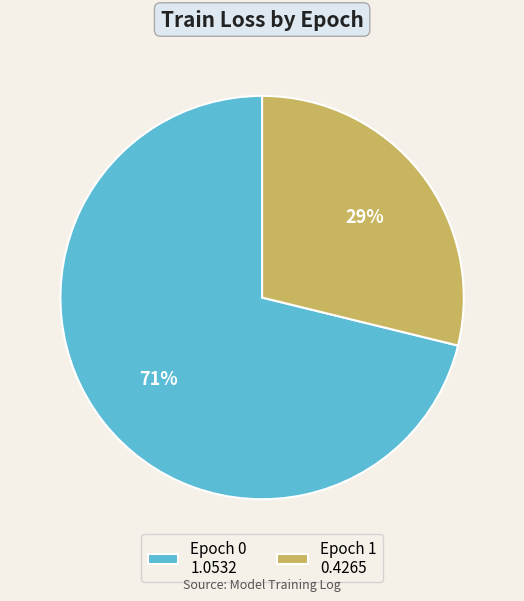

To the nearest percent, what is the difference between the largest and smallest slice percentages?

42%